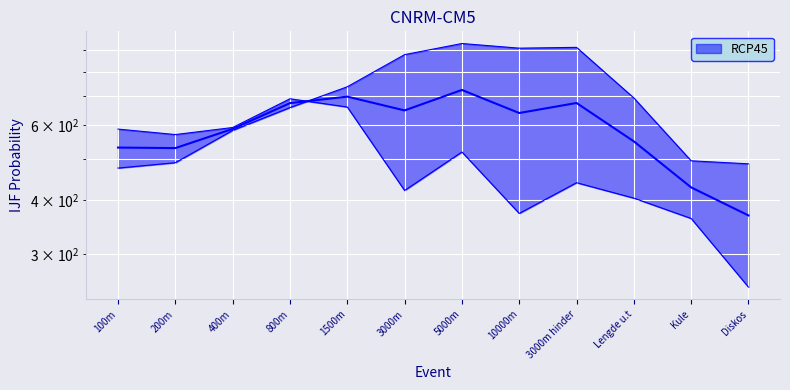

What is the label of the 9th point from the left?

3000m hinder